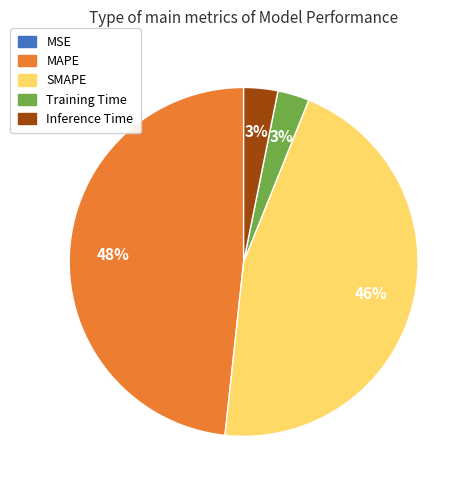

Does any single category account for the majority?

No